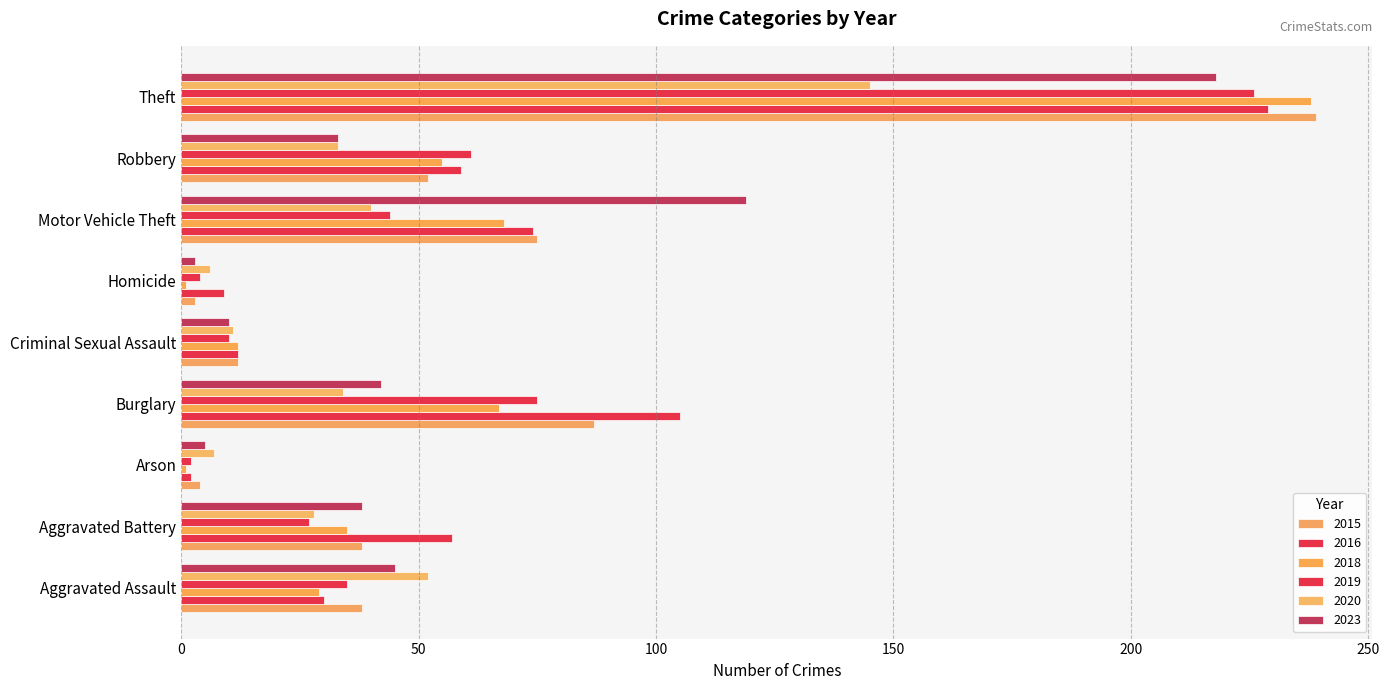

Read the 2023 value at Criminal Sexual Assault, to the nearest 10.

10